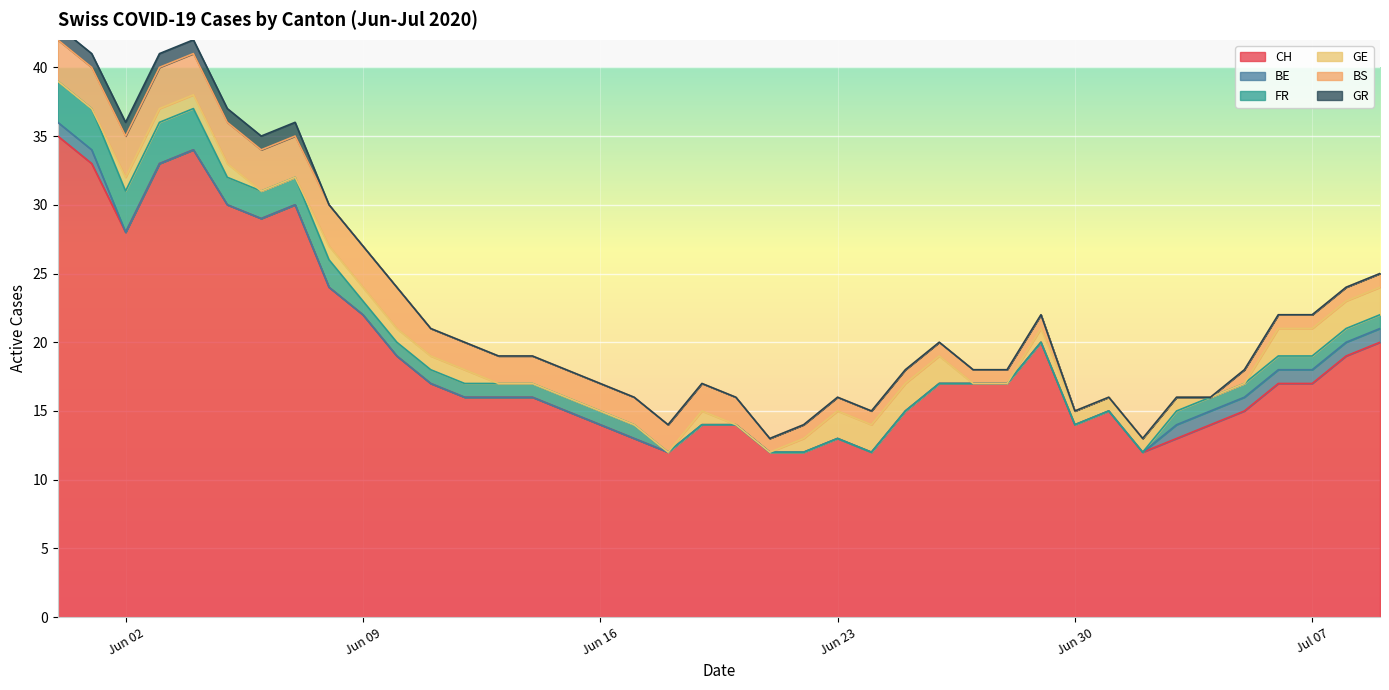

Which series changed the most between 4 and 5?

CH